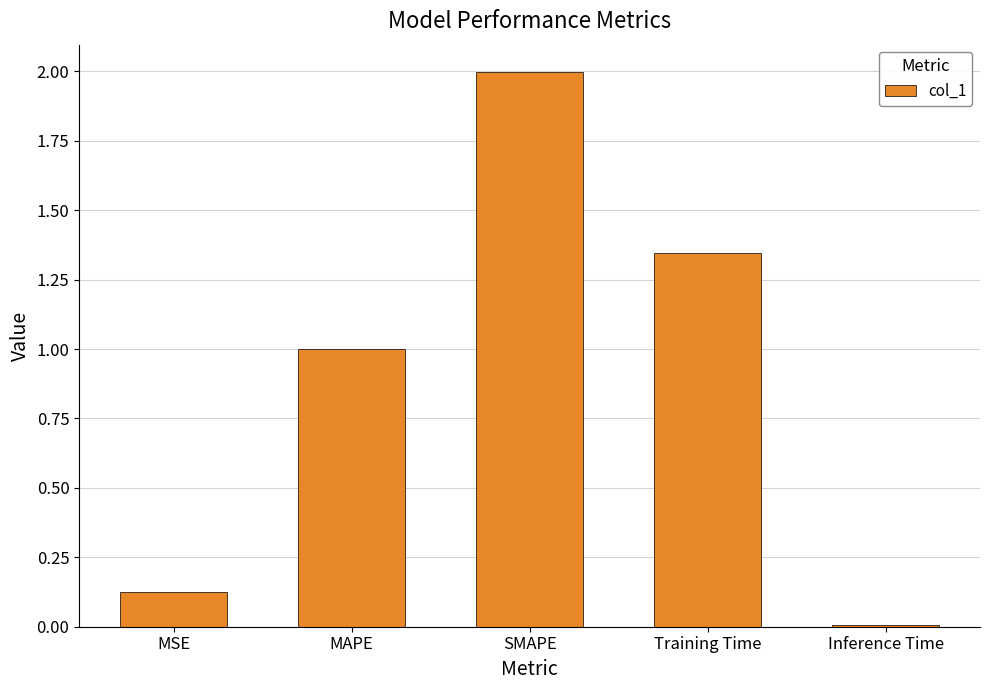

Rank the categories by value from highest to lowest.

SMAPE, Training Time, MAPE, MSE, Inference Time